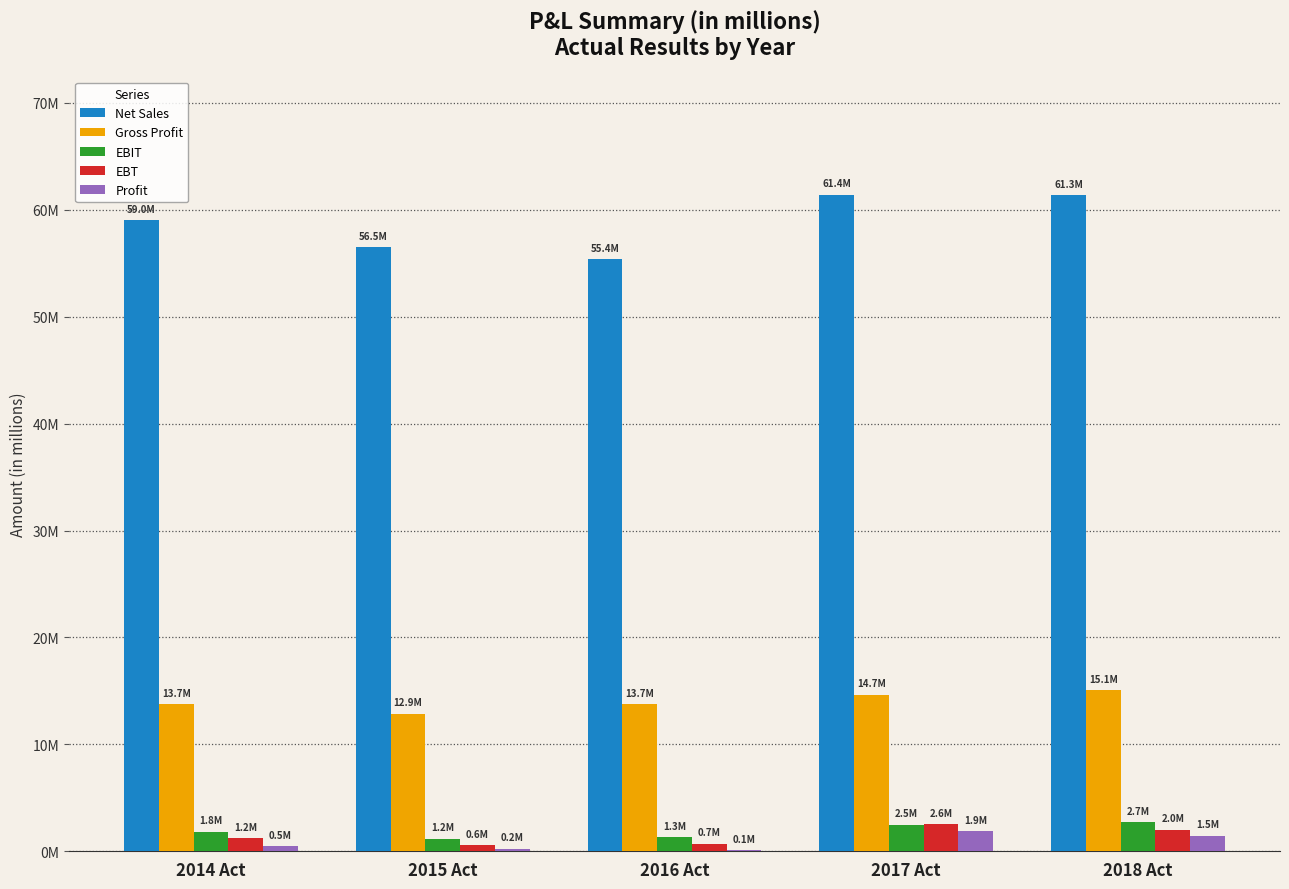

What are all the series names shown in the legend?

Net Sales, Gross Profit, EBIT, EBT, Profit